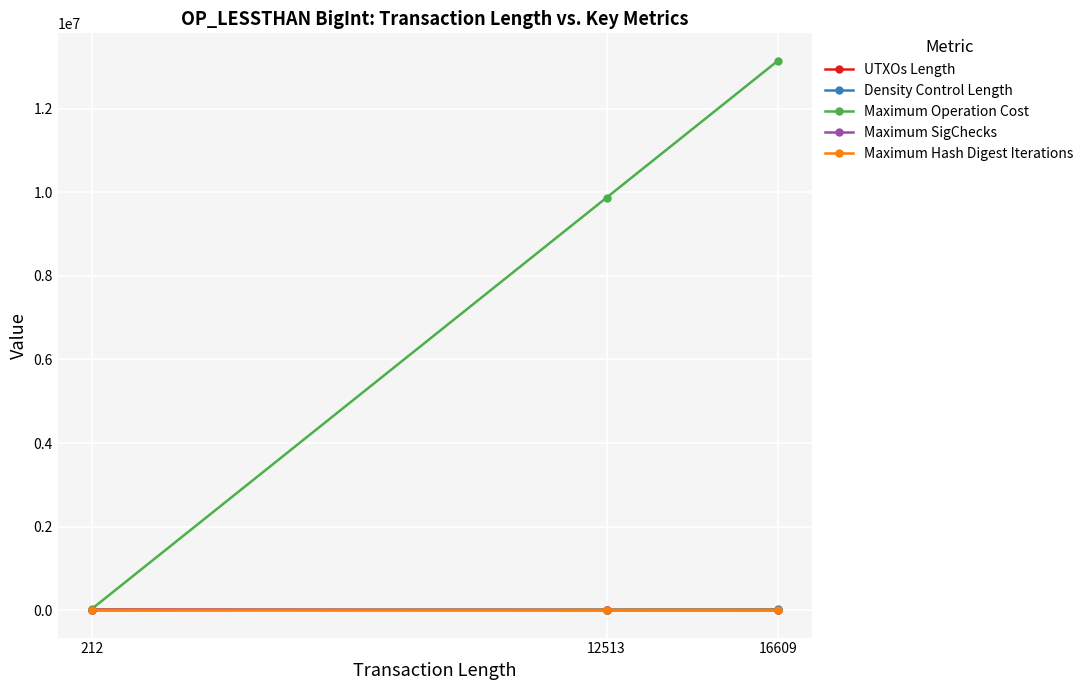

What is the highest value of the Density Control Length series?

16437.0